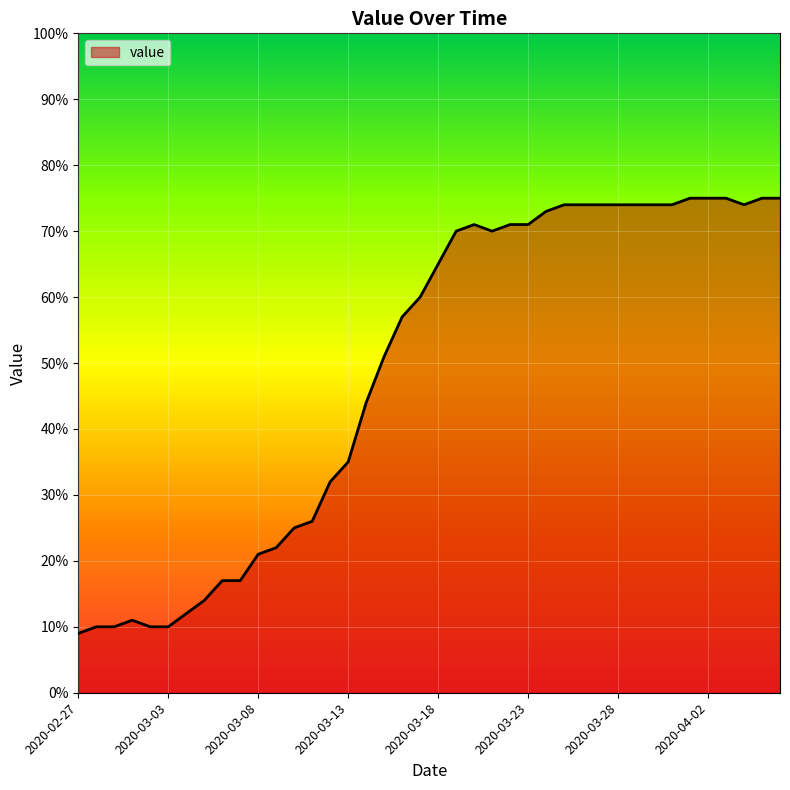

What is the difference between the maximum and minimum values?

66